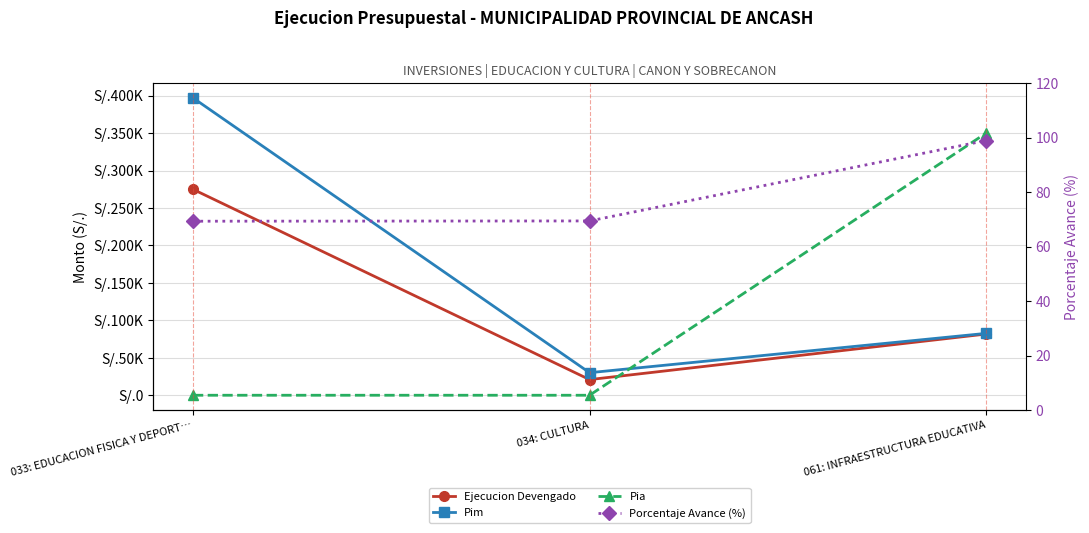

Read the Pim value at 033: EDUCACION FISICA Y DEPORT….

397028.0